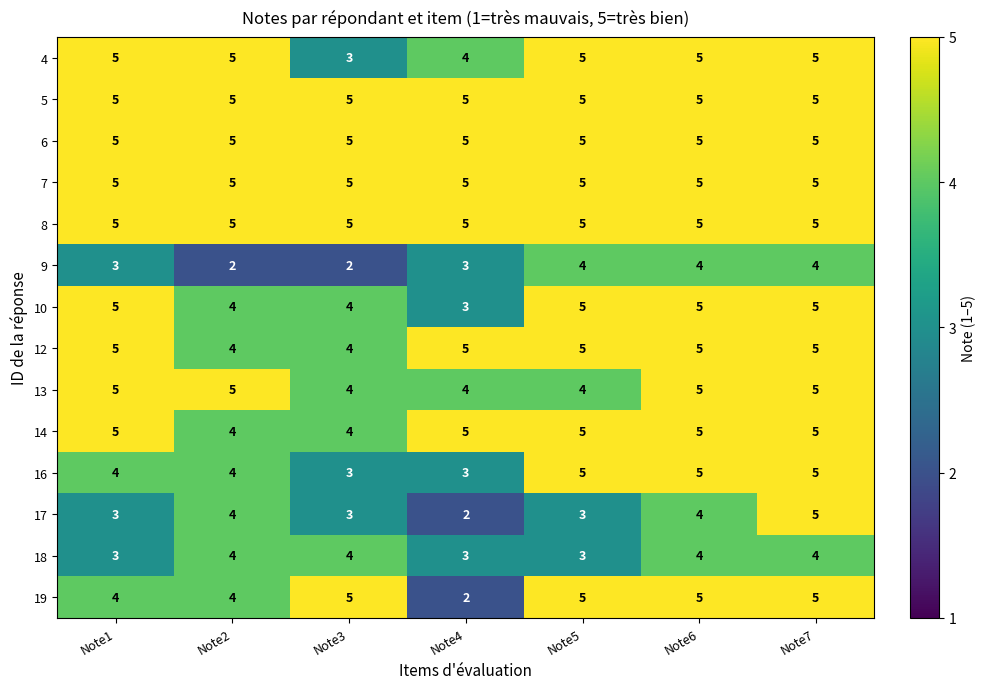

True or false: 10 has a value of 3 at Note1.

False